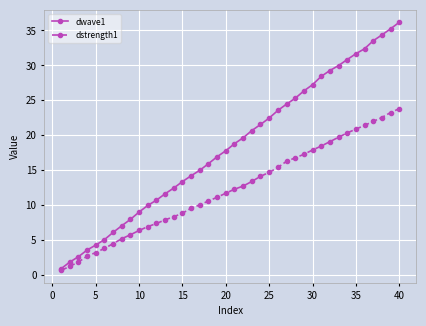

Which series has the widest spread of values?

dwave1